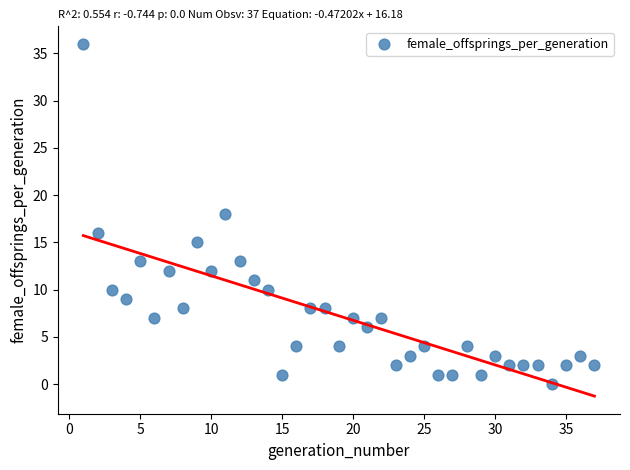

What is the range of X values (max minus min)?

36